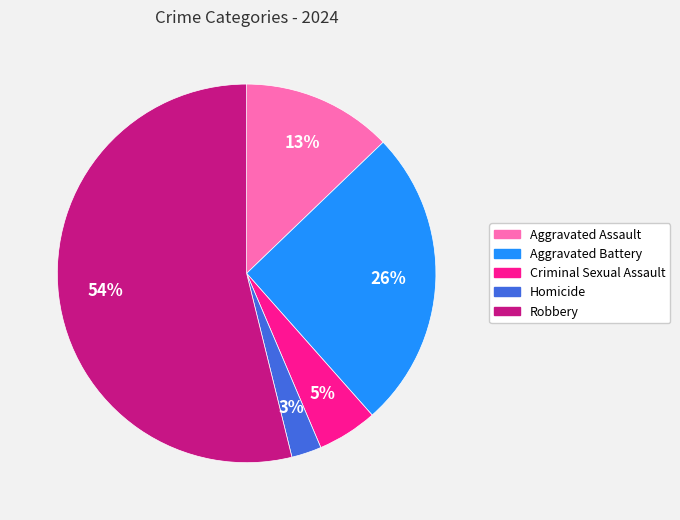

Does any single category account for the majority?

Yes